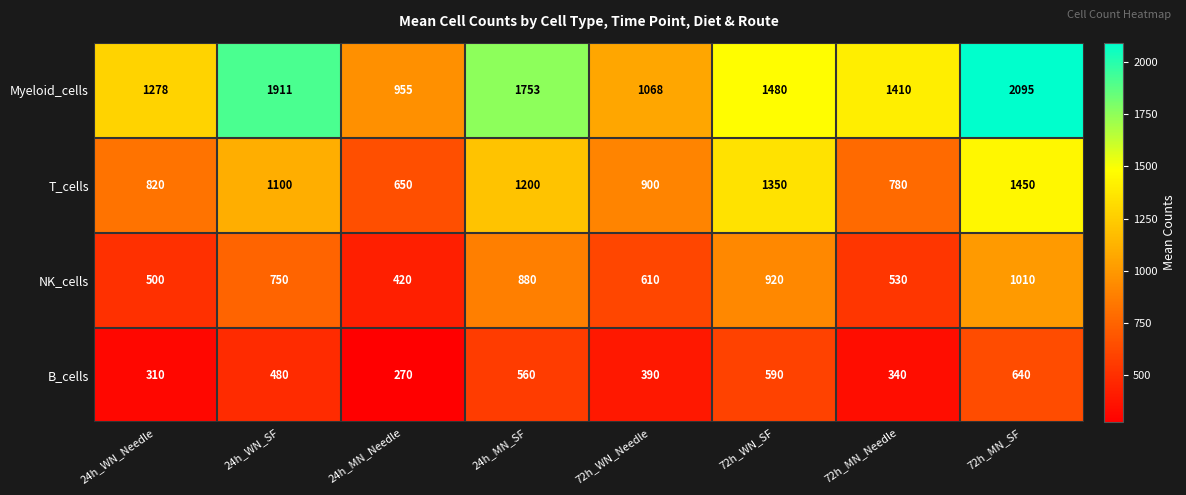

What is the average value of the T_cells series?

1031